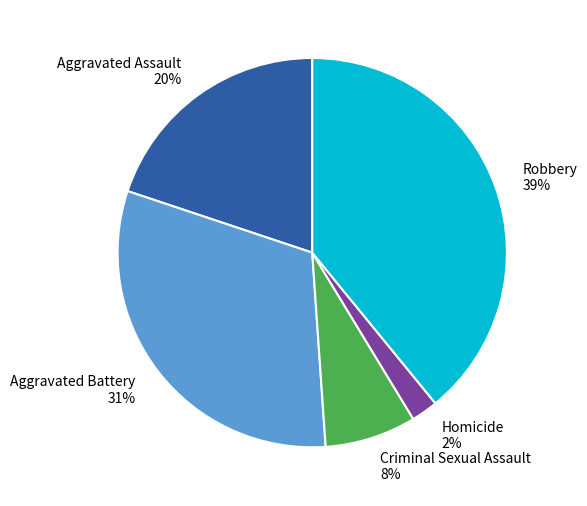

To the nearest percent, what is the combined percentage of Homicide and Aggravated Assault?

22%